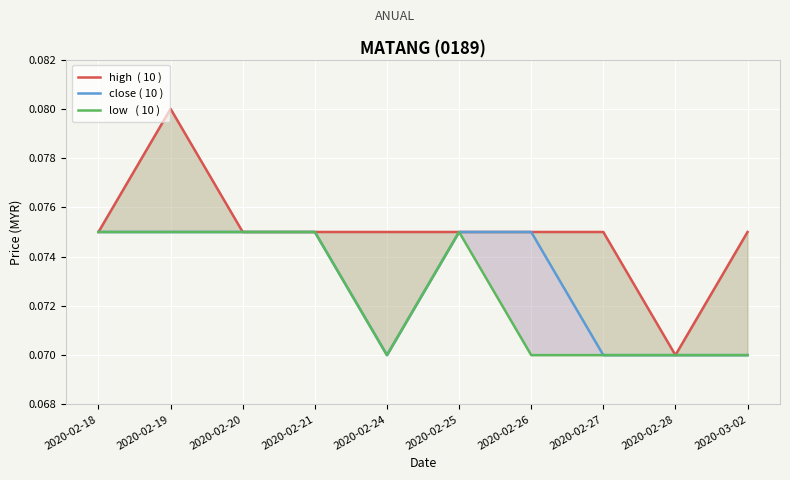

How many lines are shown in the chart?

3